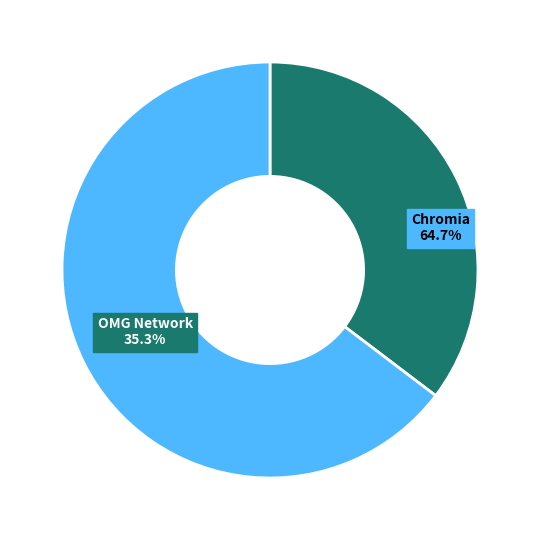

How much of the chart is everything except Chromia?

35.3%